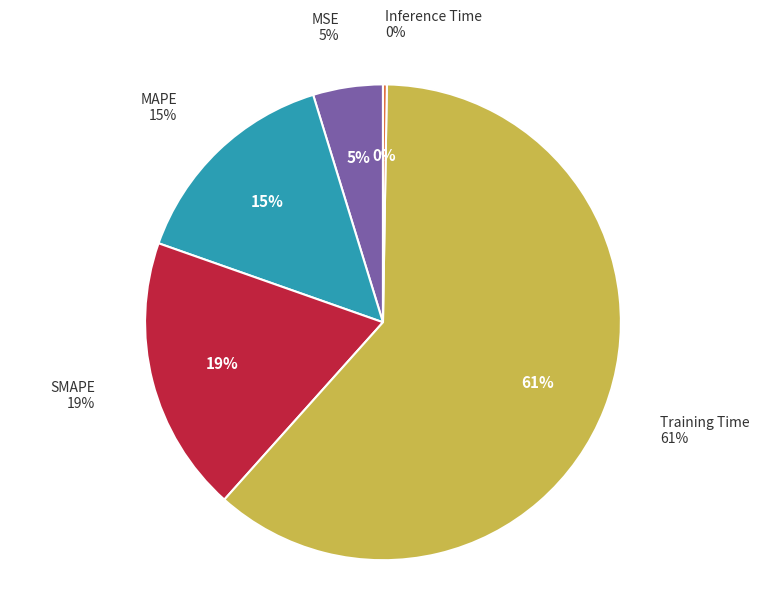

How many segments does this pie chart have?

5